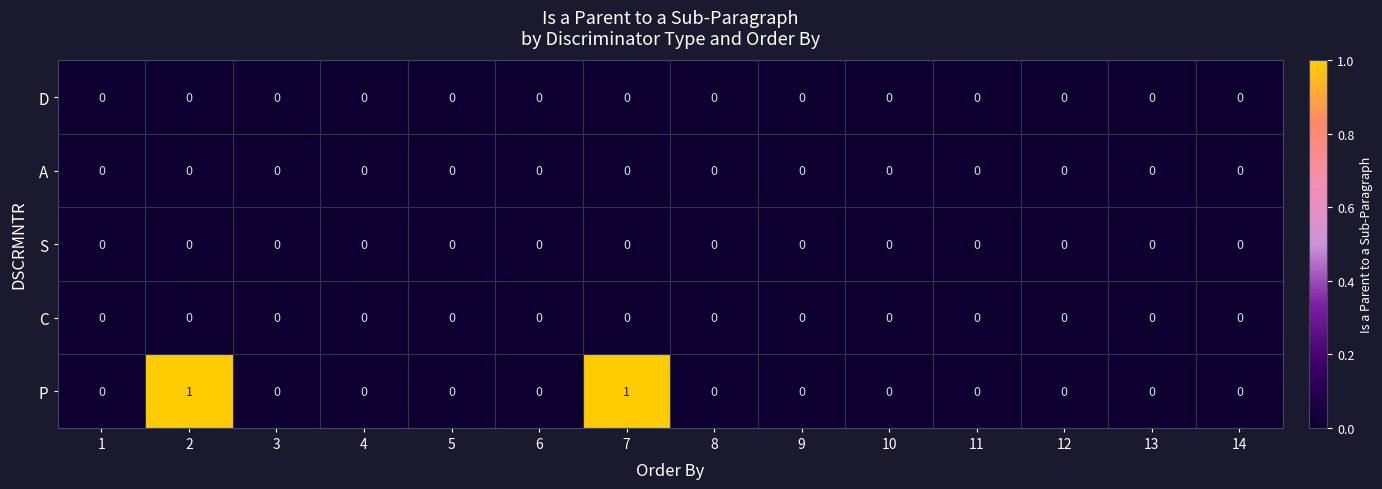

Which series has the widest spread of values?

P